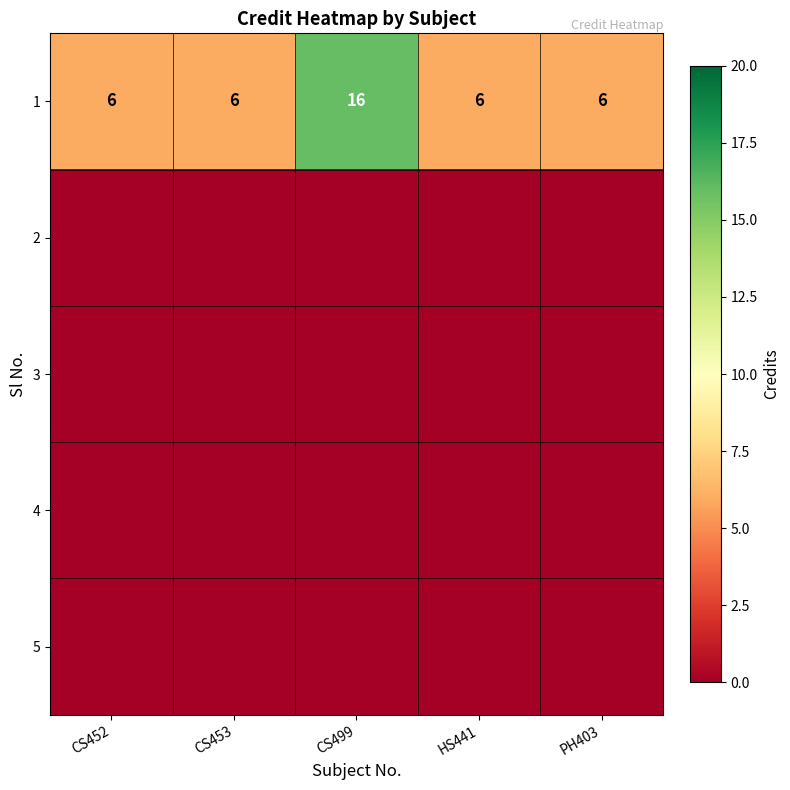

What value does the 1 series have at CS453, to the nearest 10?

10